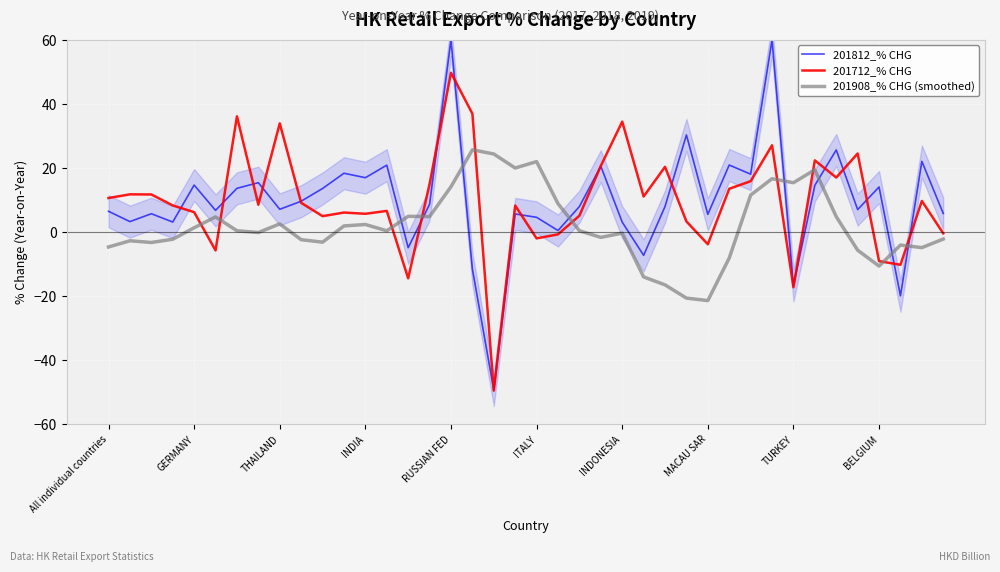

What is the maximum value for 201908_% CHG (smoothed)?

25.7